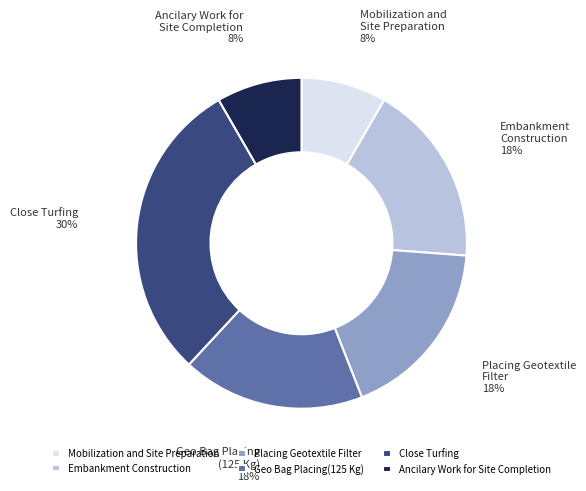

To the nearest percent, what percentage of the pie is Ancilary Work for Site Completion?

8%